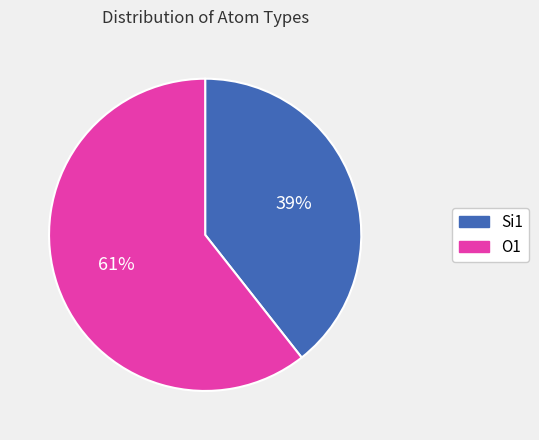

Which has a higher value, Si1 or O1?

O1